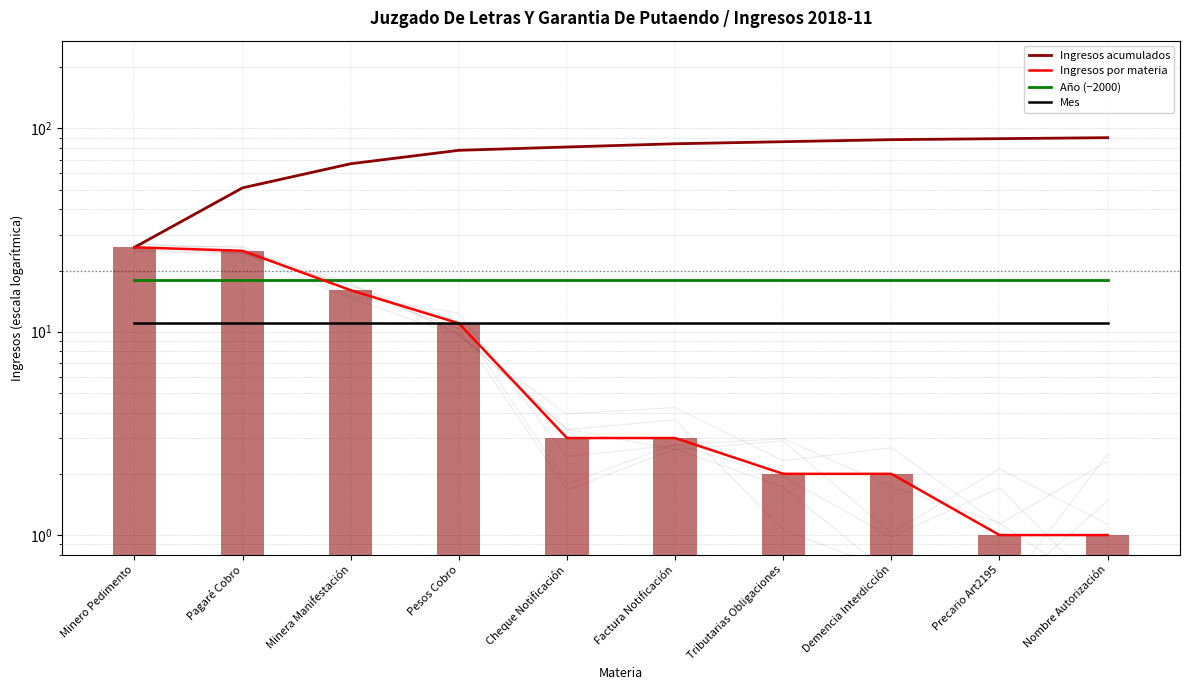

Reading left to right, list all the values displayed in this chart.

Ingresos acumulados: 26	51	67	78	81	84	86	88	89	90
Ingresos por materia: 26	25	16	11	3	3	2	2	1	1
Año (−2000): 18	18	18	18	18	18	18	18	18	18
Mes: 11	11	11	11	11	11	11	11	11	11